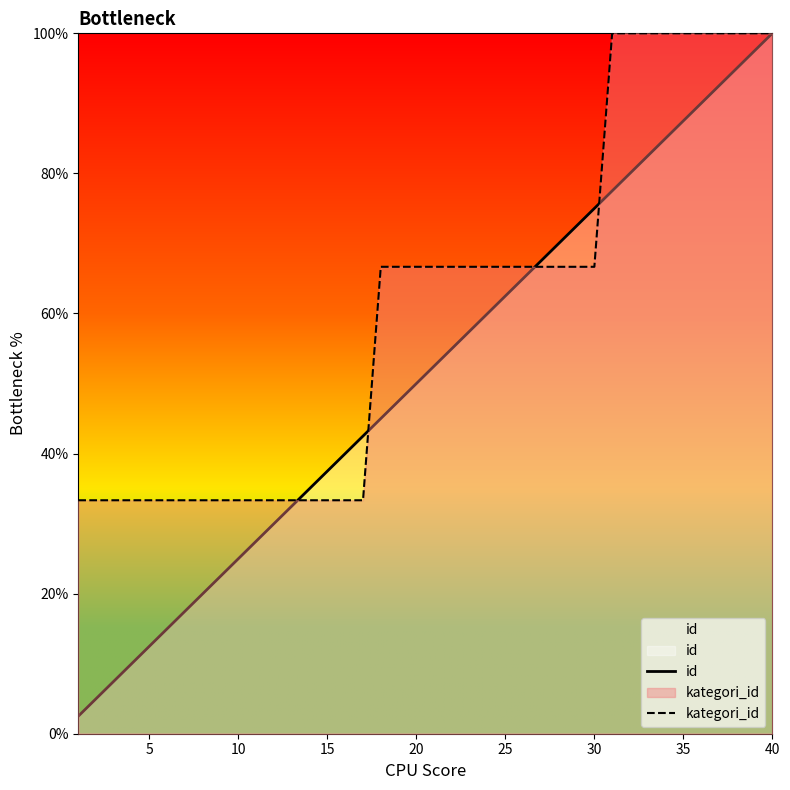

At how many categories does at least one series exceed 88?

10